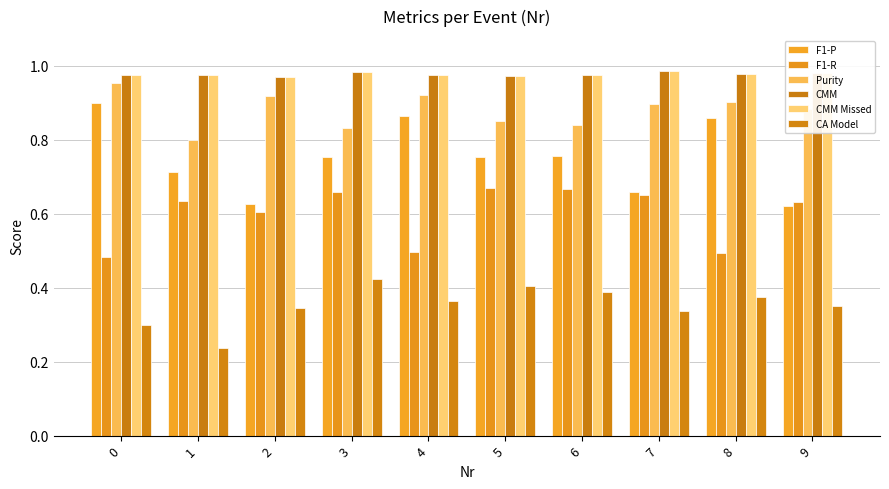

Does the chart contain any negative values?

No